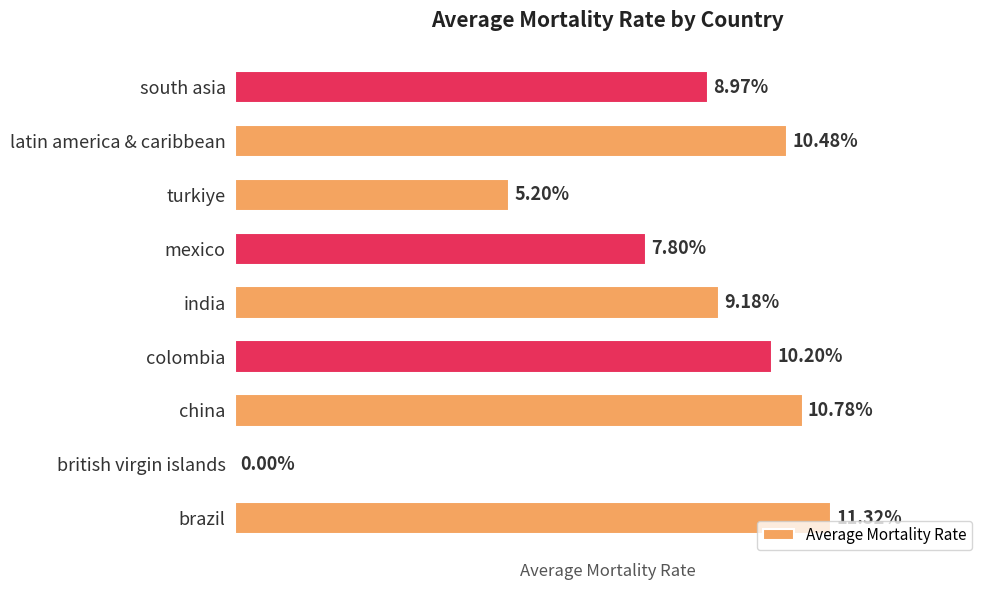

Which category has the highest value across all series?

brazil